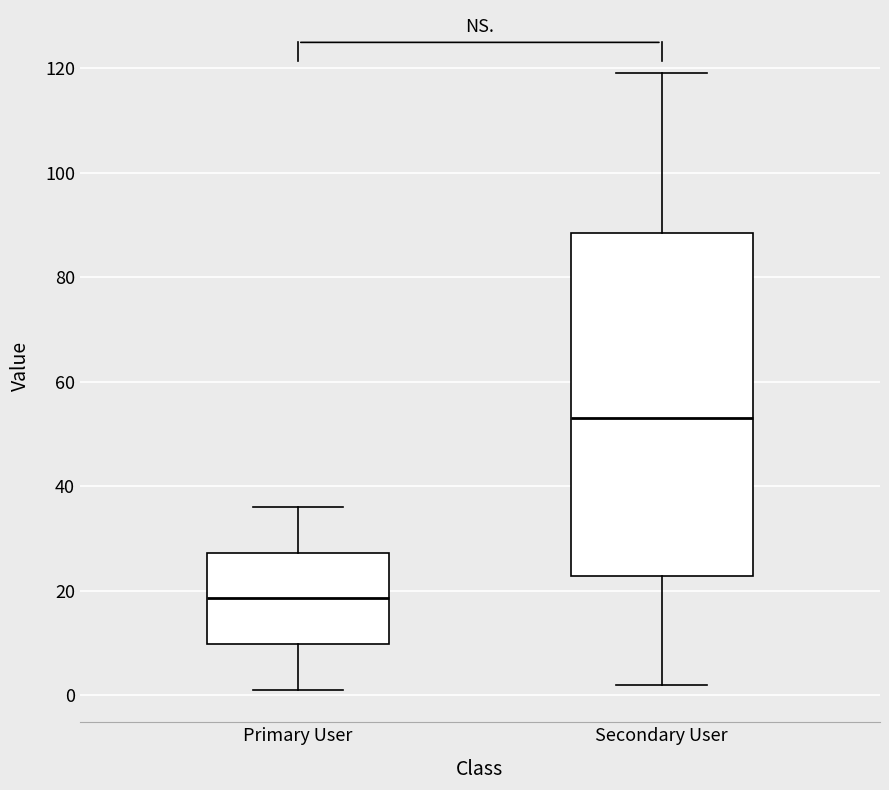

Reading left to right, transcribe this box plot: for each box, give where its median line is, the range the box spans, and where its two whiskers end, as read against the y-axis. The values are not printed on the chart, so give them approximately, as read against the axis.

Primary User: median 18, box 10 to 28, whiskers 2 to 36
Secondary User: median 54, box 22 to 88, whiskers 2 to 120